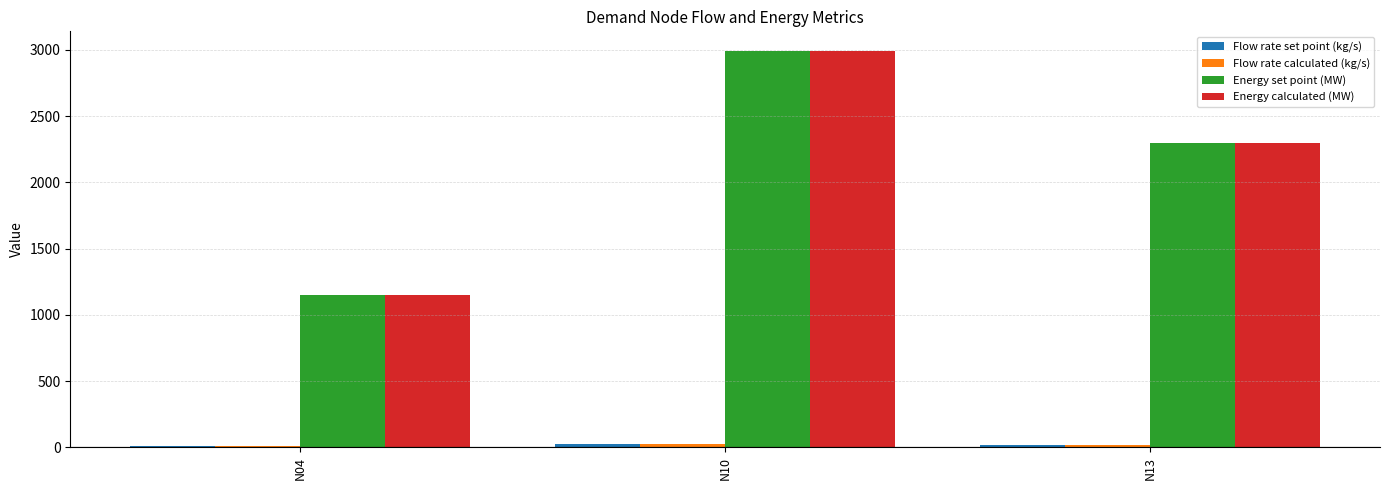

At which category is the sum across all series the highest?

N10